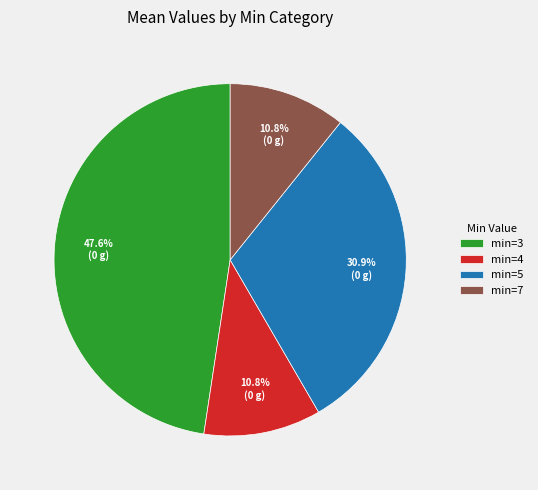

Does min=5 account for over 50% of the chart?

No